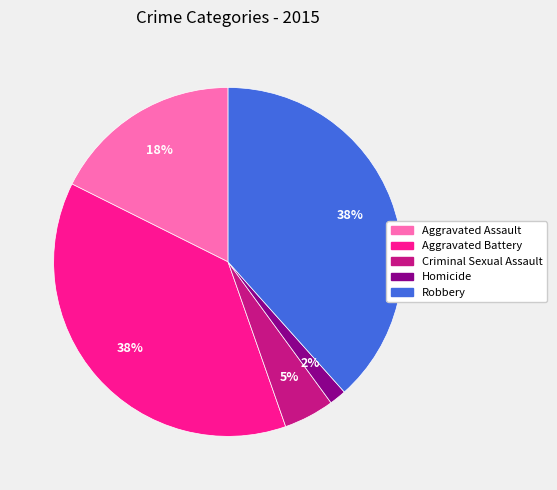

Which has a higher value, Aggravated Assault or Robbery?

Robbery